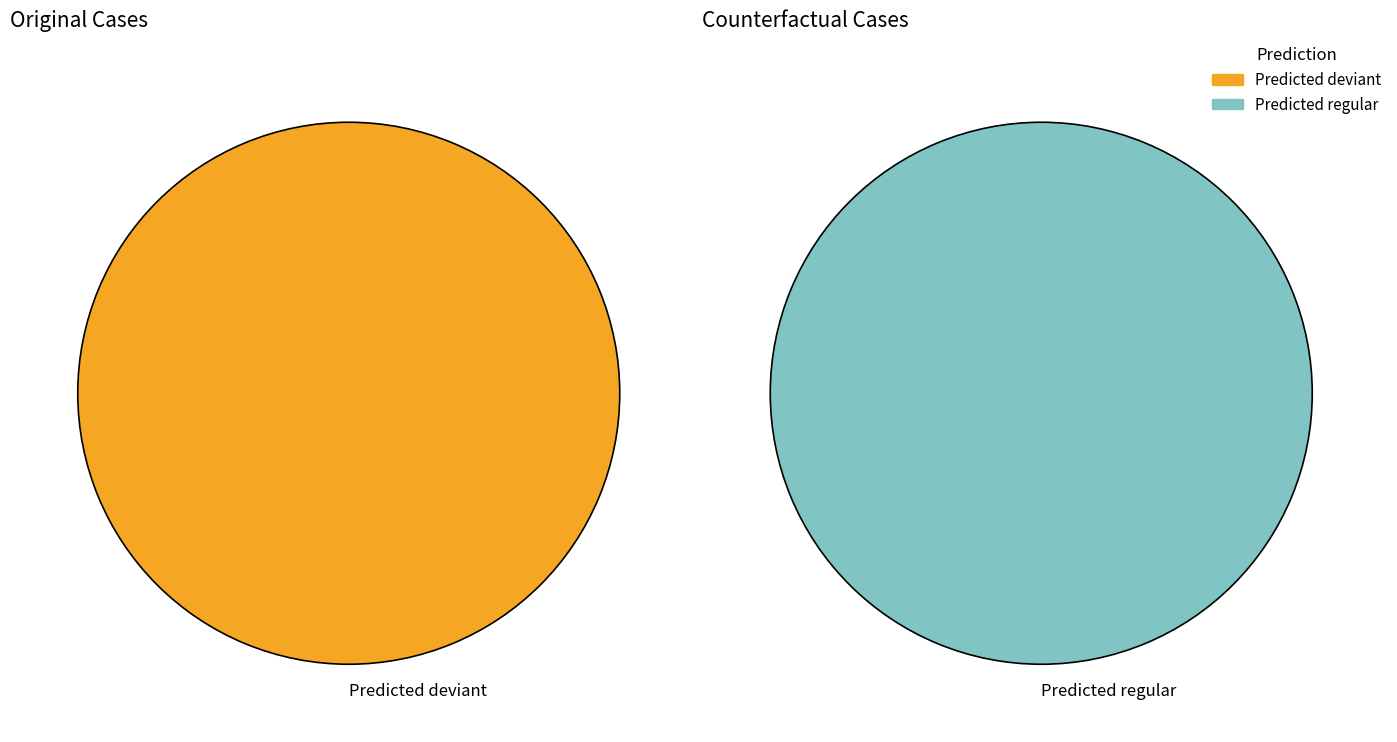

What is the smallest slice in the pie chart?

regular